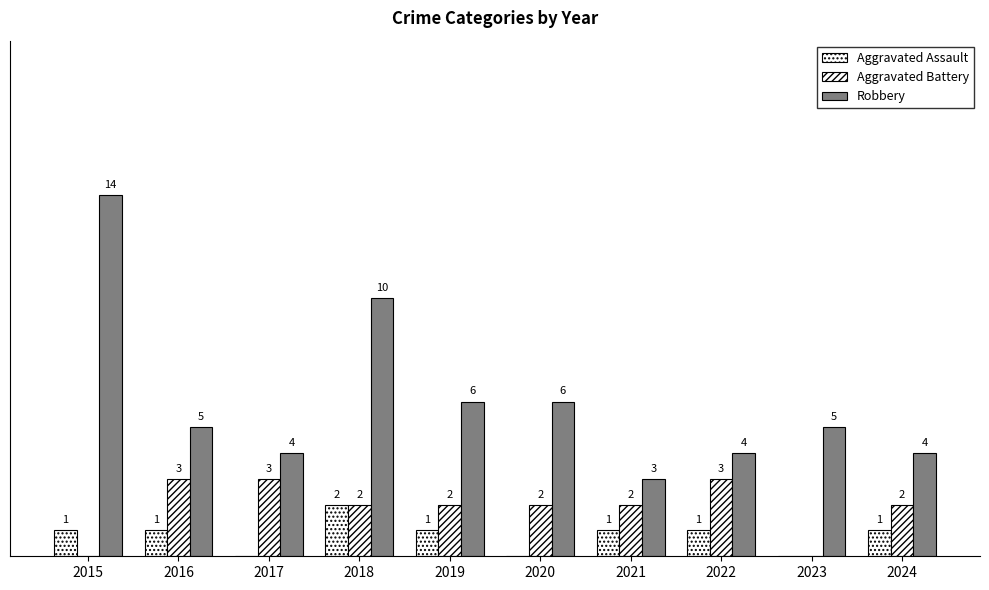

Are the bars horizontal?

No